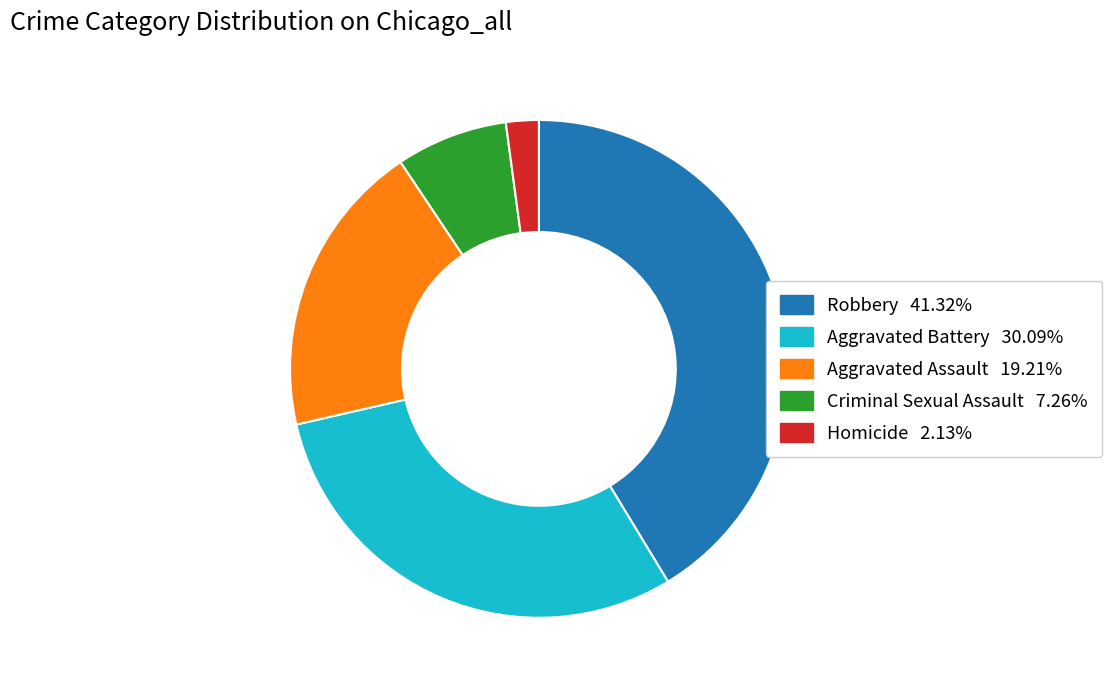

How many slices are in this pie chart?

5